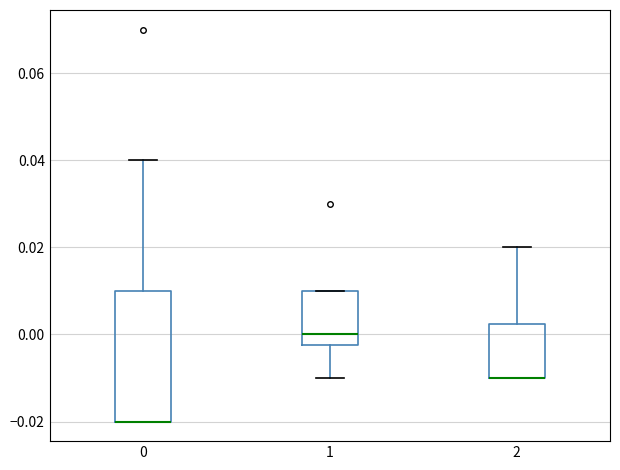

Comparing the boxes themselves (not the whiskers), which one is the tallest?

0